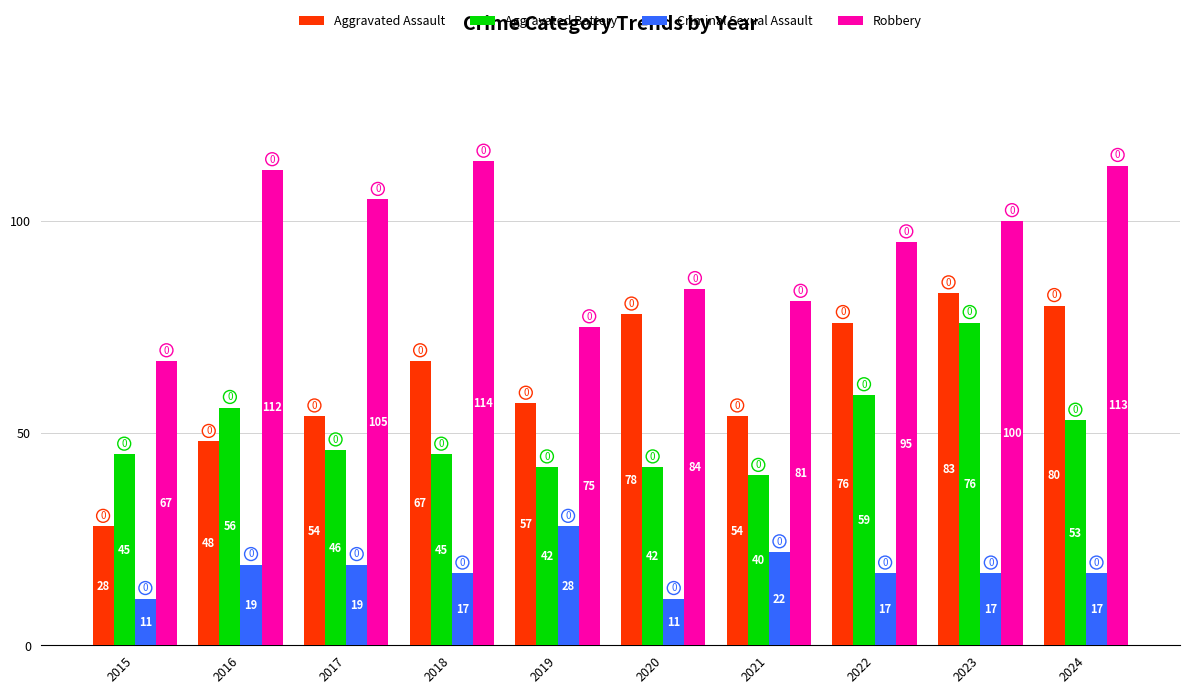

Count the number of categories in the chart.

10